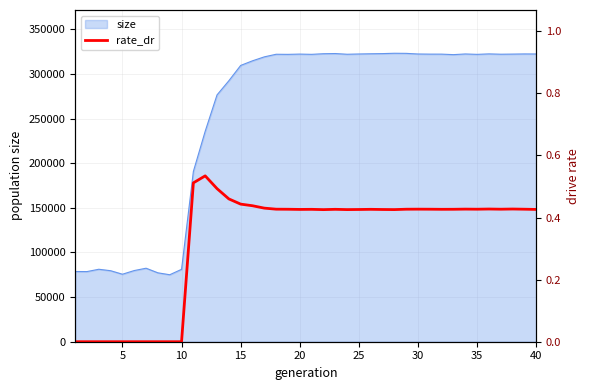

True or false: the data has more than 1 interior local peaks.

True